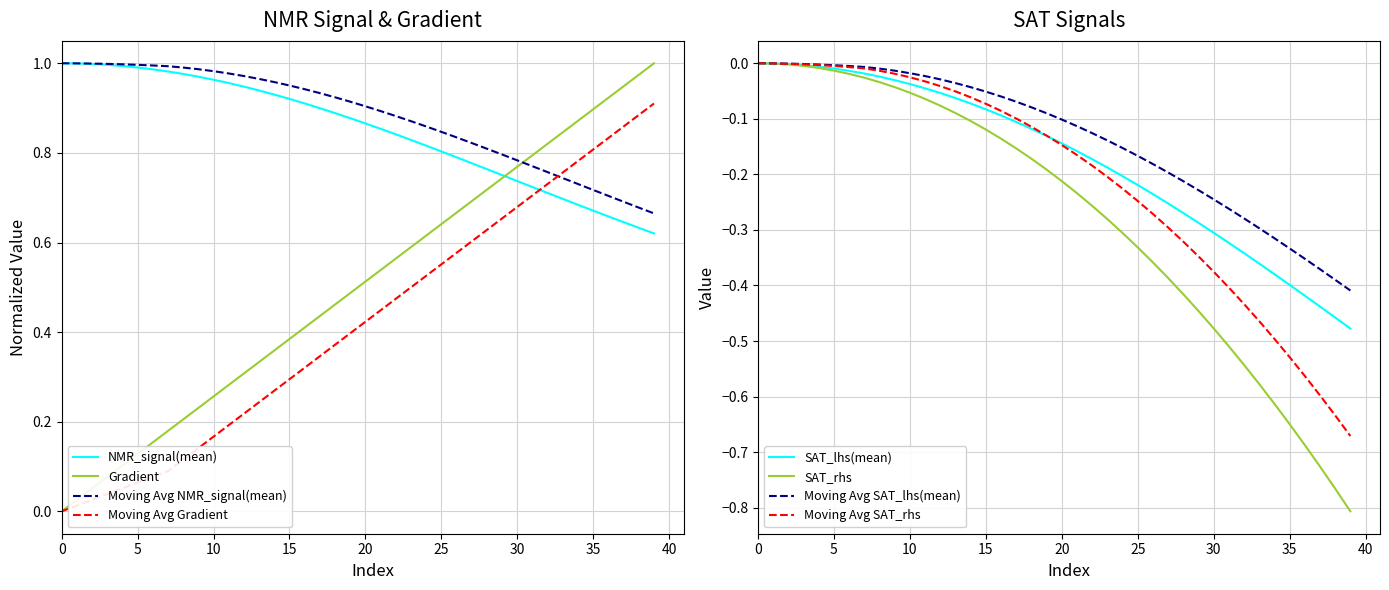

Does the chart have visible grid lines?

Yes